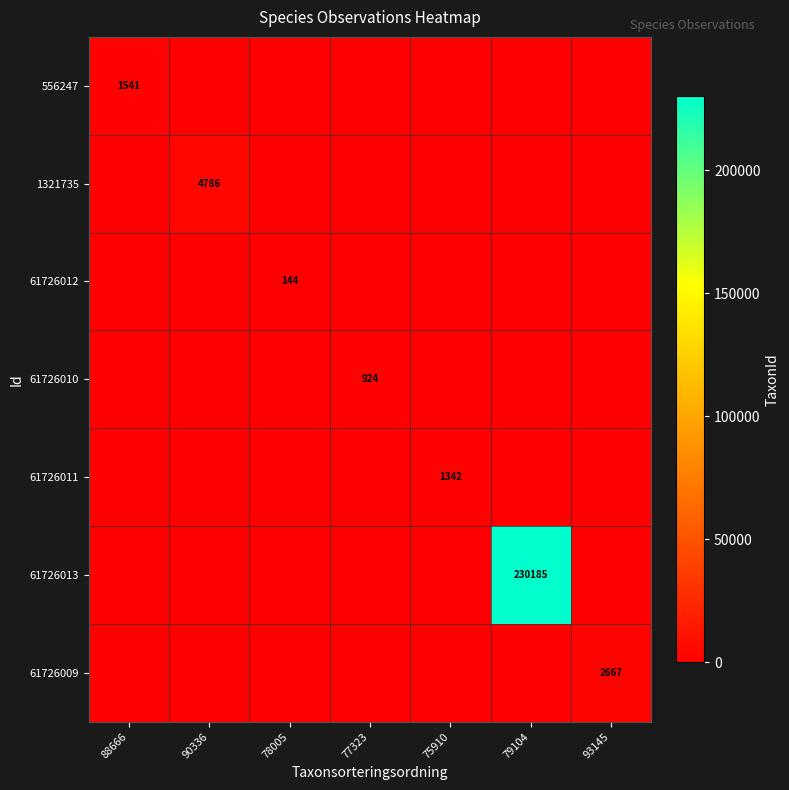

At how many categories does at least one series exceed 53108?

1